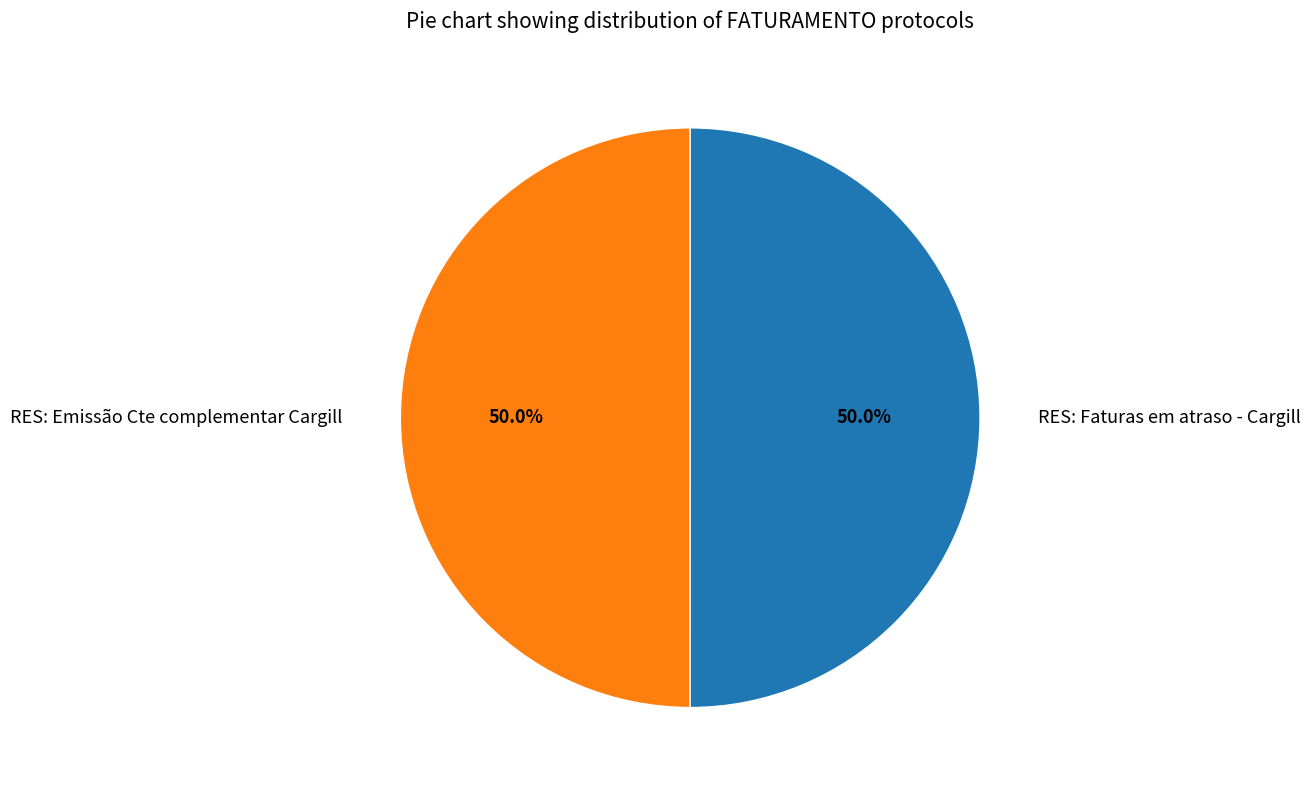

To the nearest percent, what is the combined percentage of RES: Emissão Cte complementar Cargill and RES: Faturas em atraso - Cargill?

100%